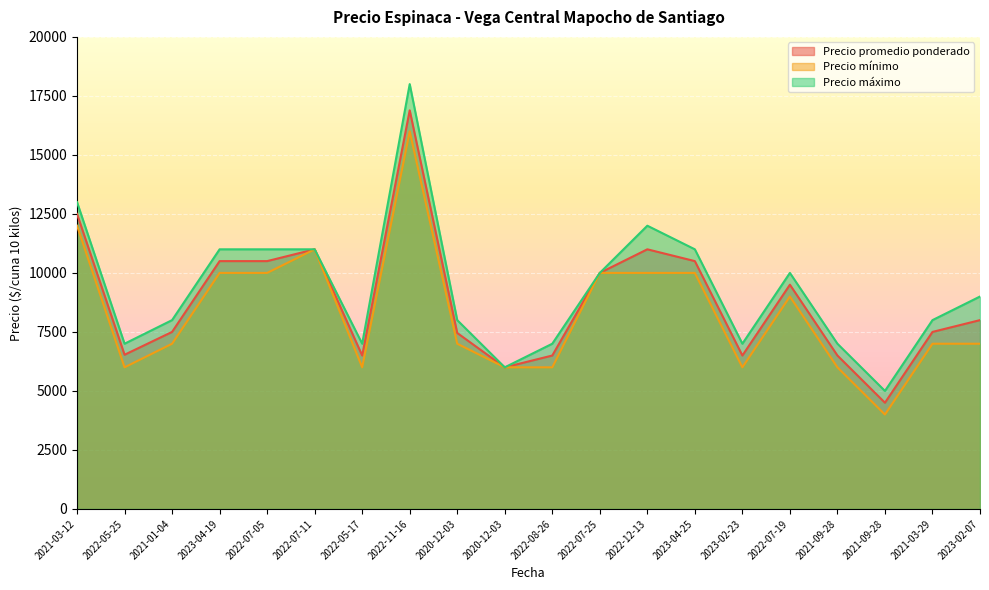

Does the chart display data point markers on the line(s)?

No